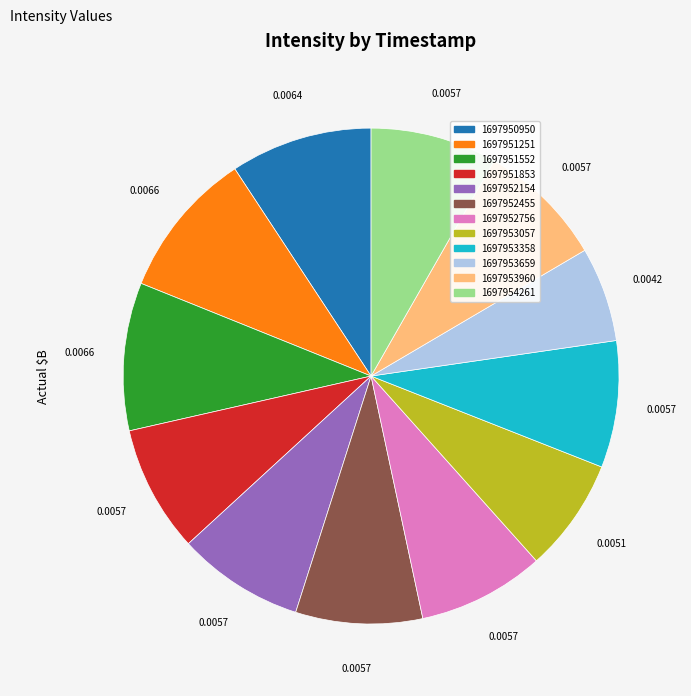

Which category has the smallest portion of the pie?

1697953659